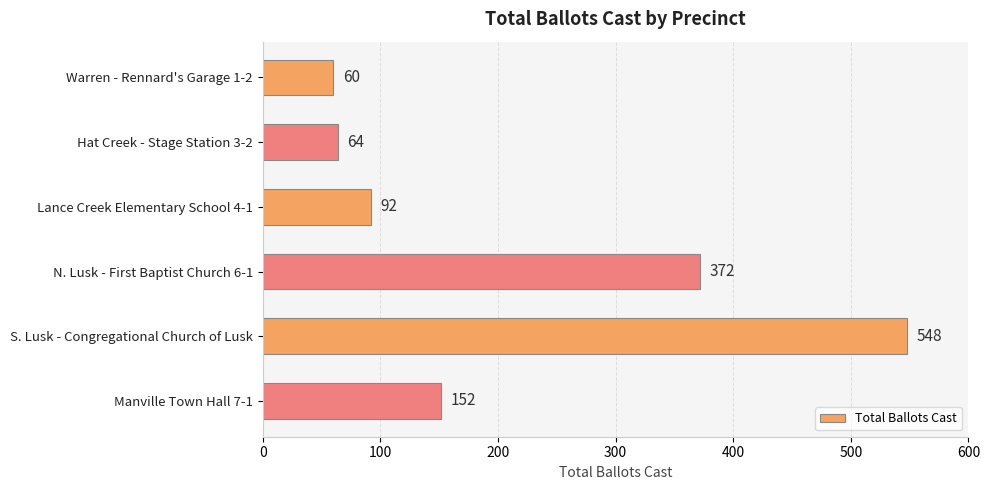

At which label is the value closest to 304?

N. Lusk - First Baptist Church 6-1